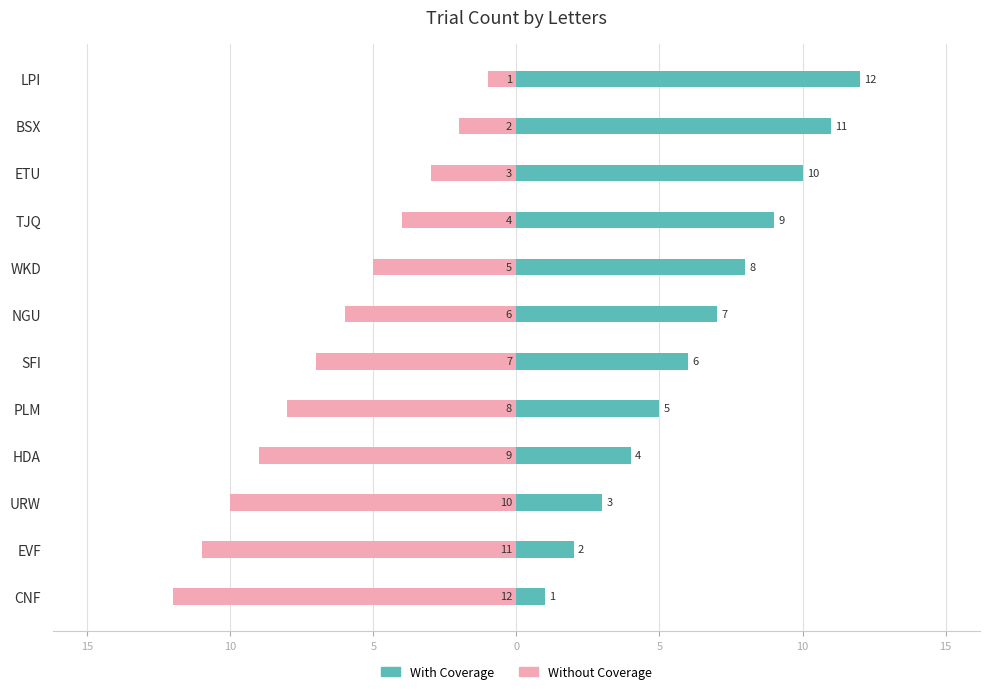

Which series has the widest spread of values?

With Coverage